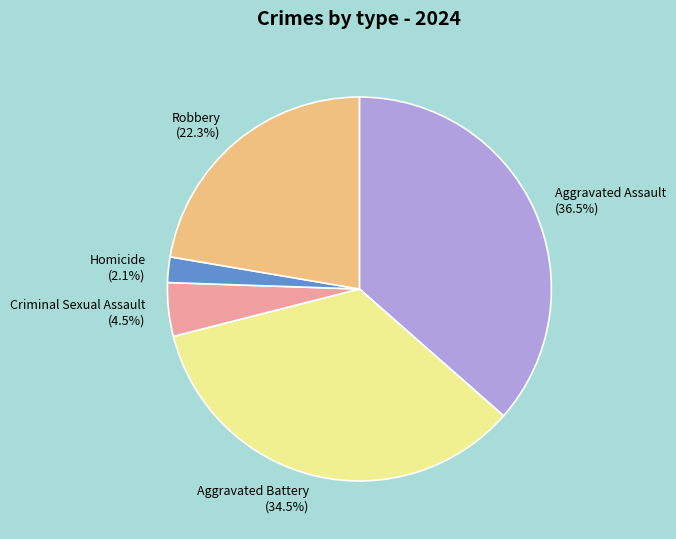

Does Criminal Sexual Assault account for over 50% of the chart?

No